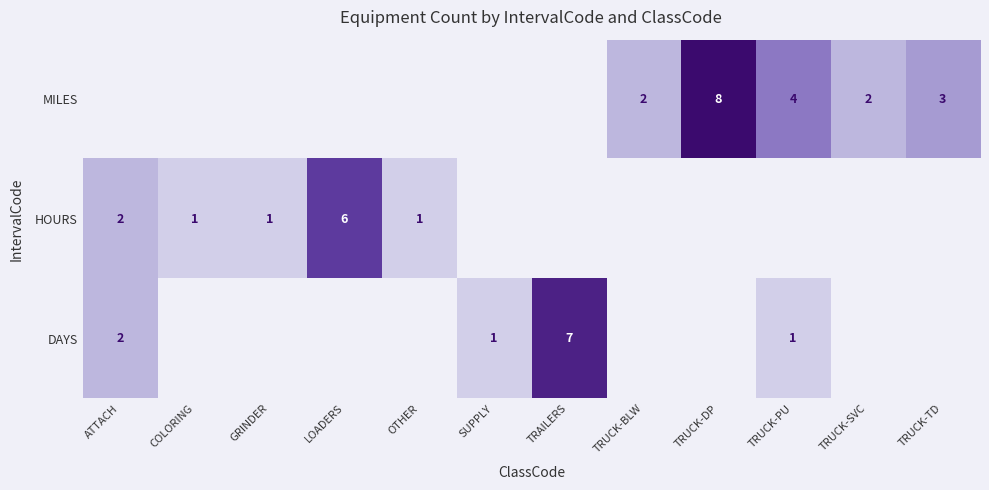

What is the total value across all series at ATTACH?

4